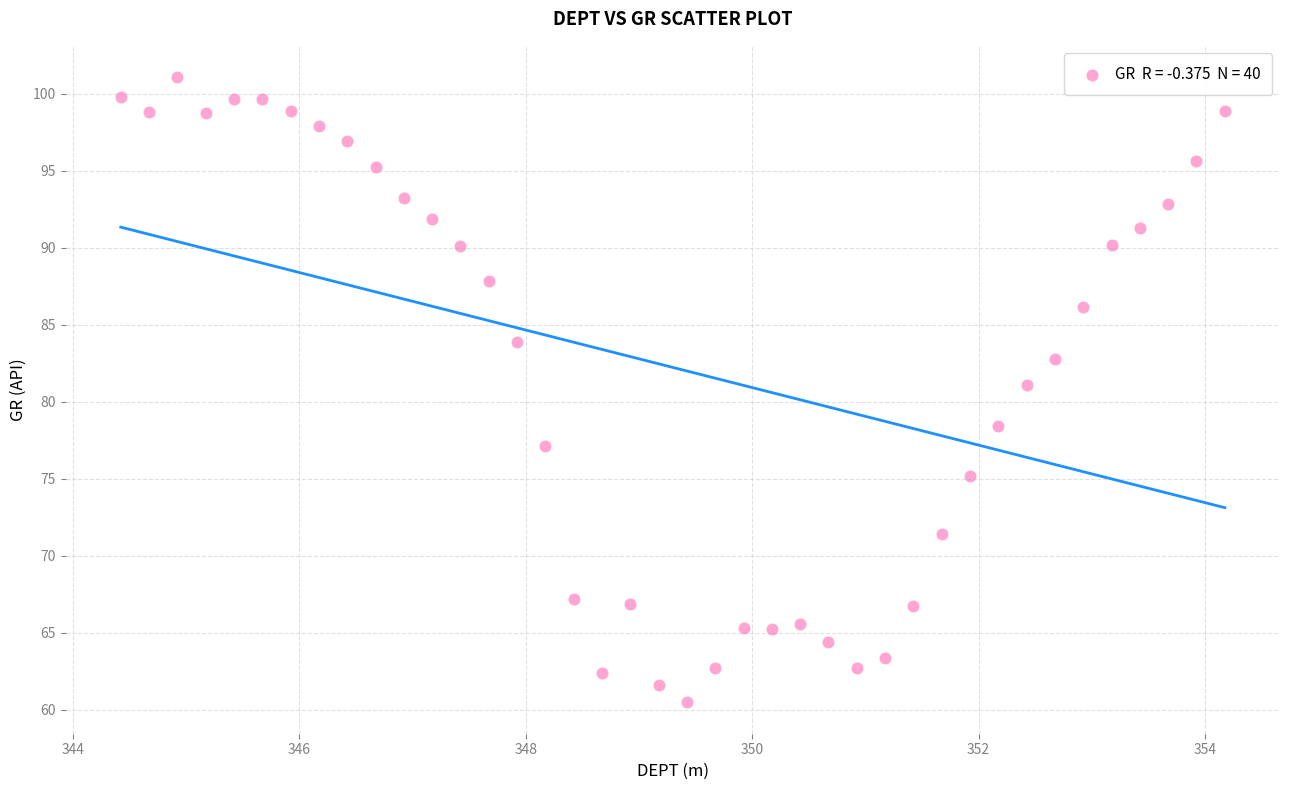

What Y value in the scatter plot is closest to 80?

81.1